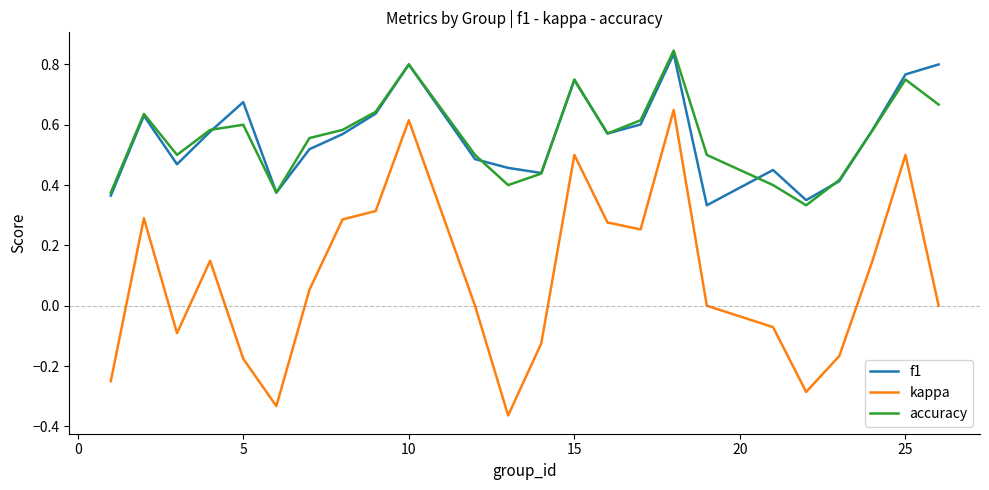

Which series has the largest range (max minus min)?

kappa